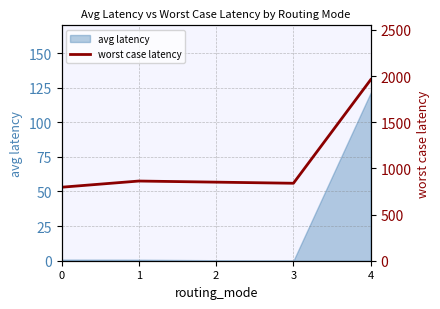

The value of avg latency at 4 is 121.4. True or false?

True